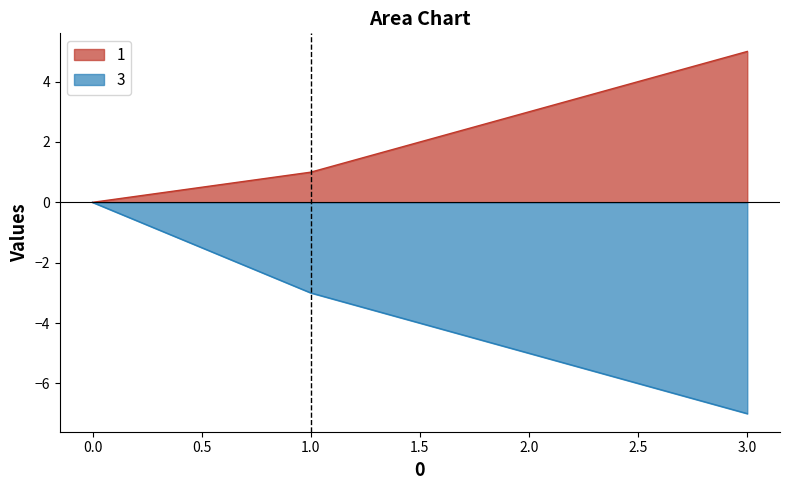

Reading left to right, what are all the values shown in this chart?

1: 0	1	5
3: 0	-3	-7